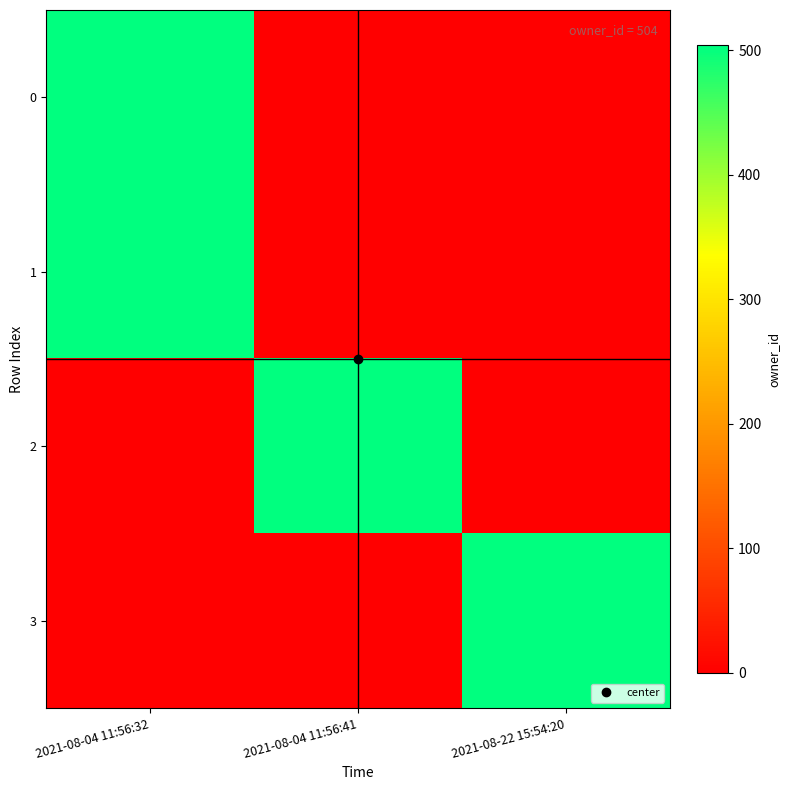

Reading left to right, list all the values displayed in this chart.

0: 2021-08-04 11:56:32=504	2021-08-04 11:56:41=0	2021-08-22 15:54:20=0
1: 2021-08-04 11:56:32=504	2021-08-04 11:56:41=0	2021-08-22 15:54:20=0
2: 2021-08-04 11:56:32=0	2021-08-04 11:56:41=504	2021-08-22 15:54:20=0
3: 2021-08-04 11:56:32=0	2021-08-04 11:56:41=0	2021-08-22 15:54:20=504